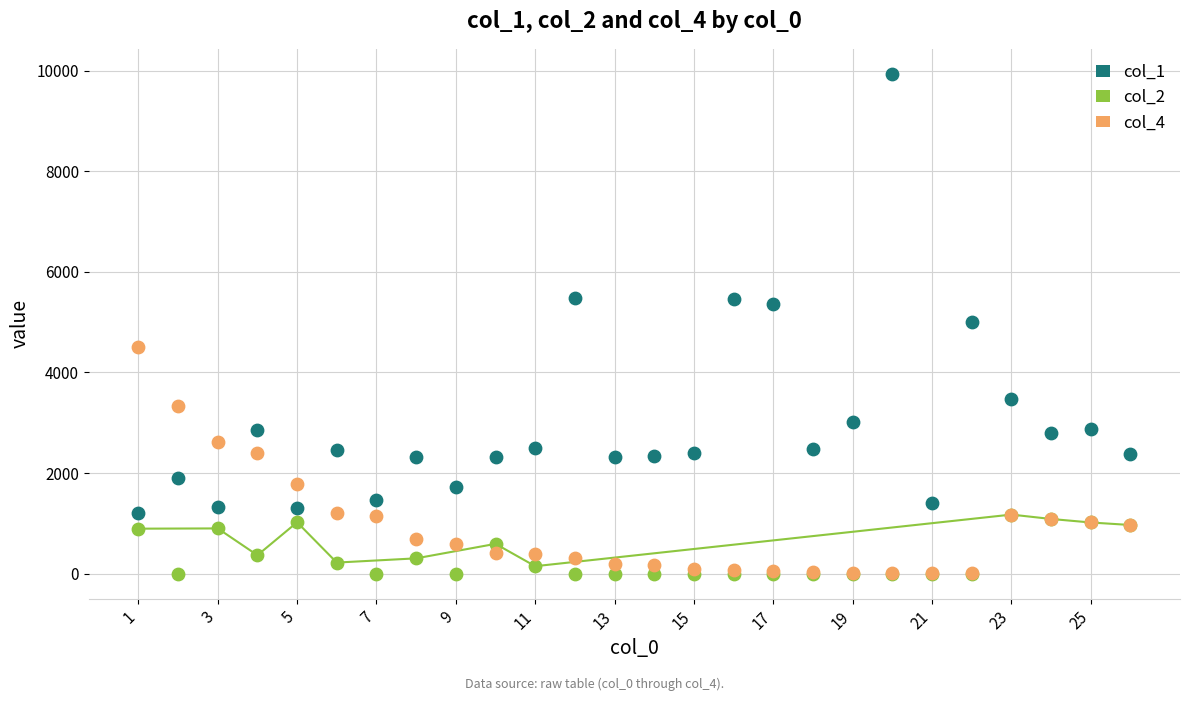

What are all the series names shown in the legend?

col_1, col_2, col_4